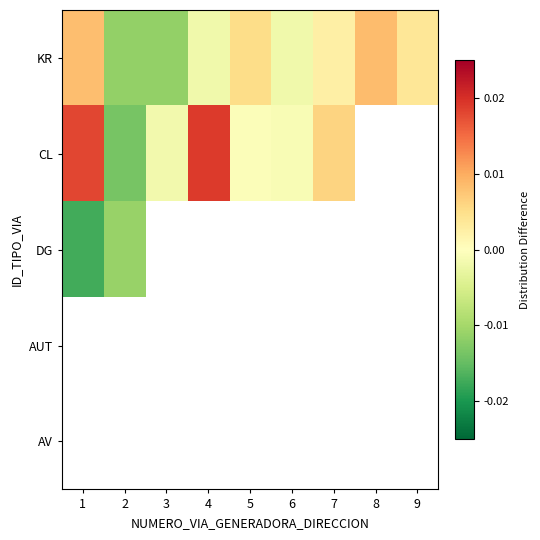

At how many categories does at least one series exceed 0?

6